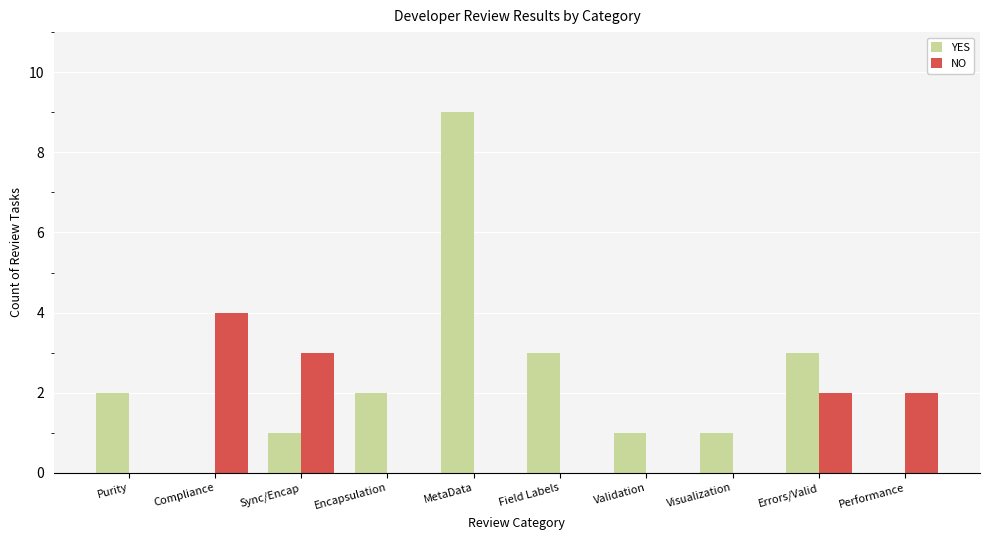

The value of NO at Sync/Encap is 5. True or false?

False